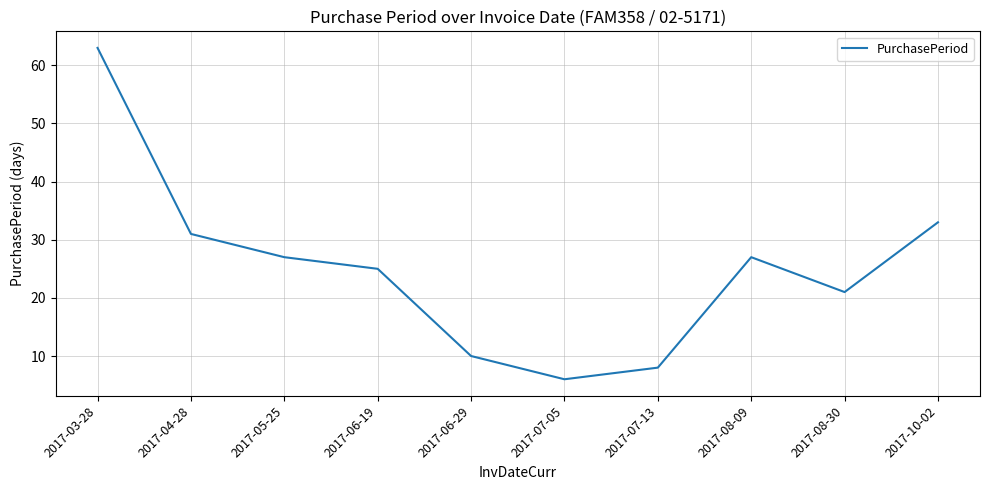

What is the difference between the maximum and minimum values?

57